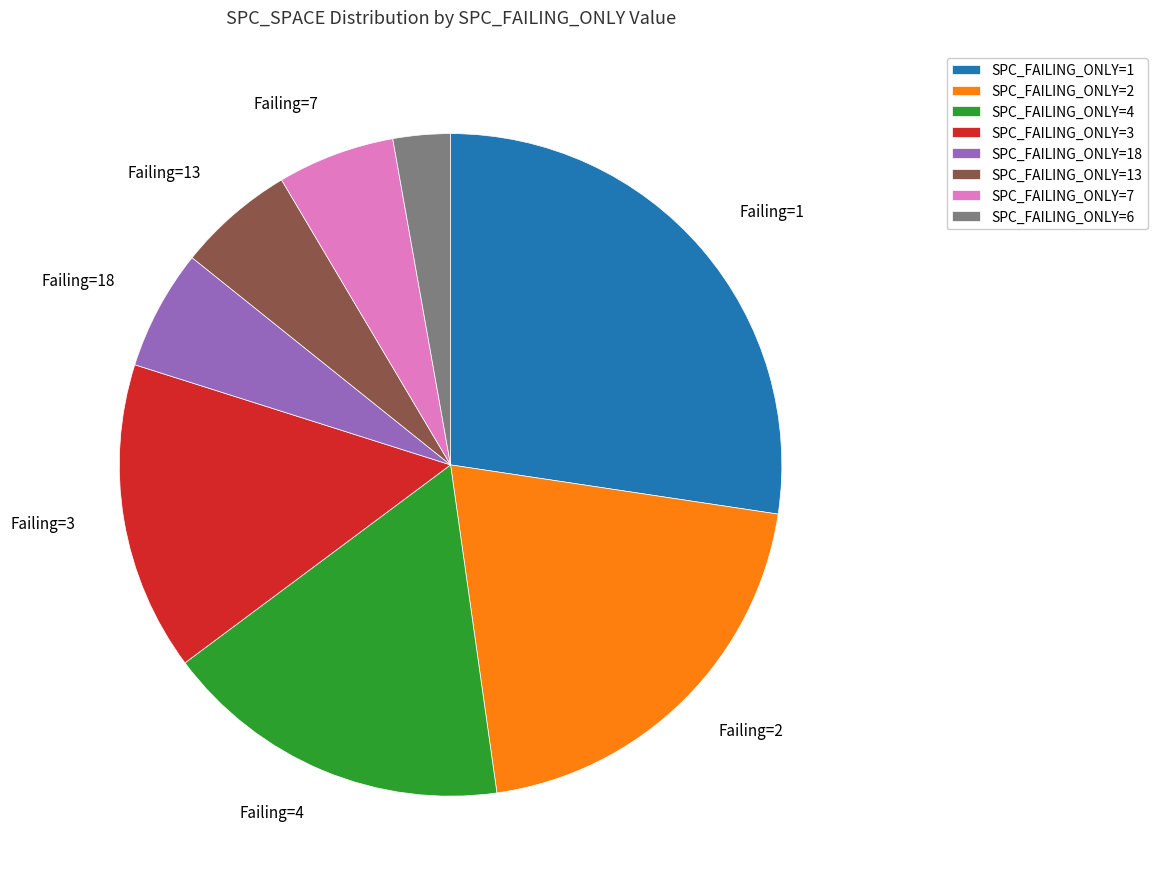

Combined, do SPC_FAILING_ONLY=2 and SPC_FAILING_ONLY=4 account for over 50%?

No